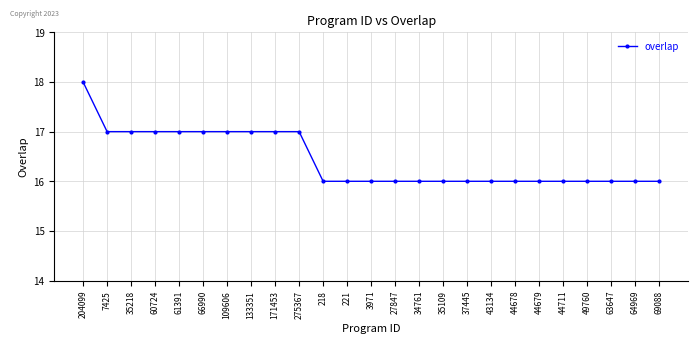

What is the greatest value displayed?

18